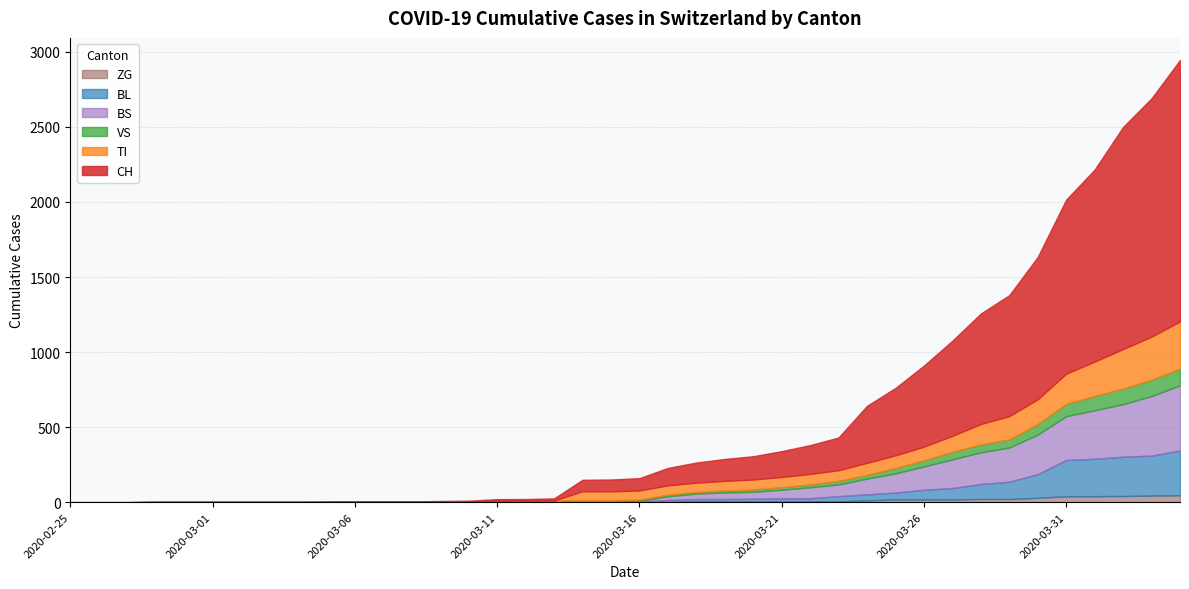

What position from the left is 2020-03-10?

15